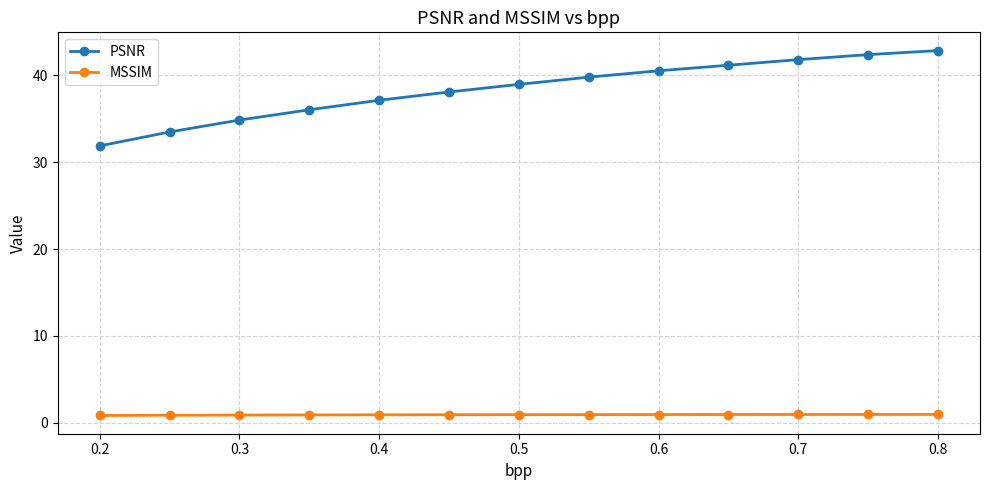

Which series has the largest total across all categories?

PSNR